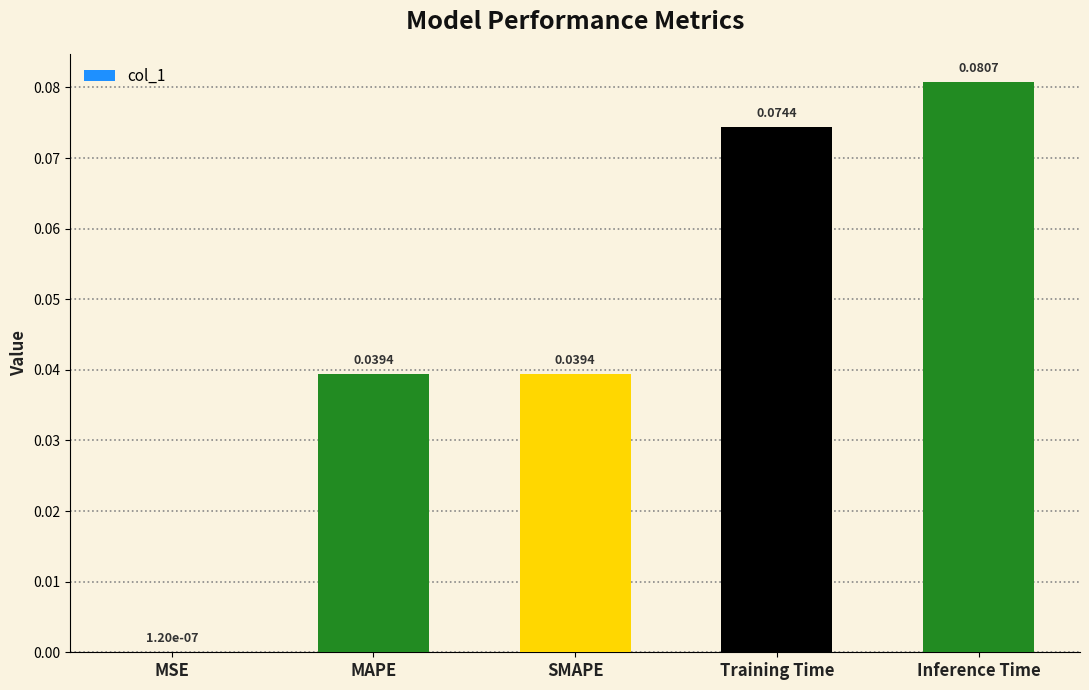

Between SMAPE and Training Time, which is larger?

Training Time